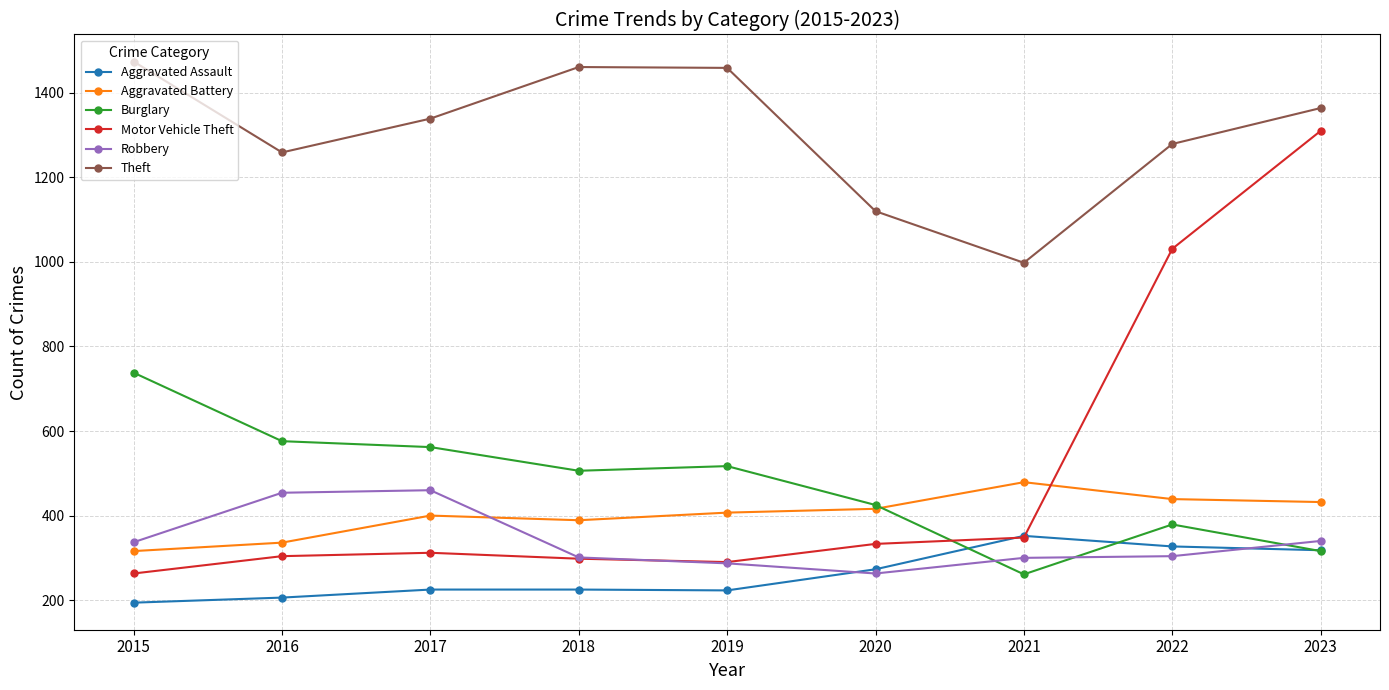

True or false: Theft has a value of 2181 at 2018.

False